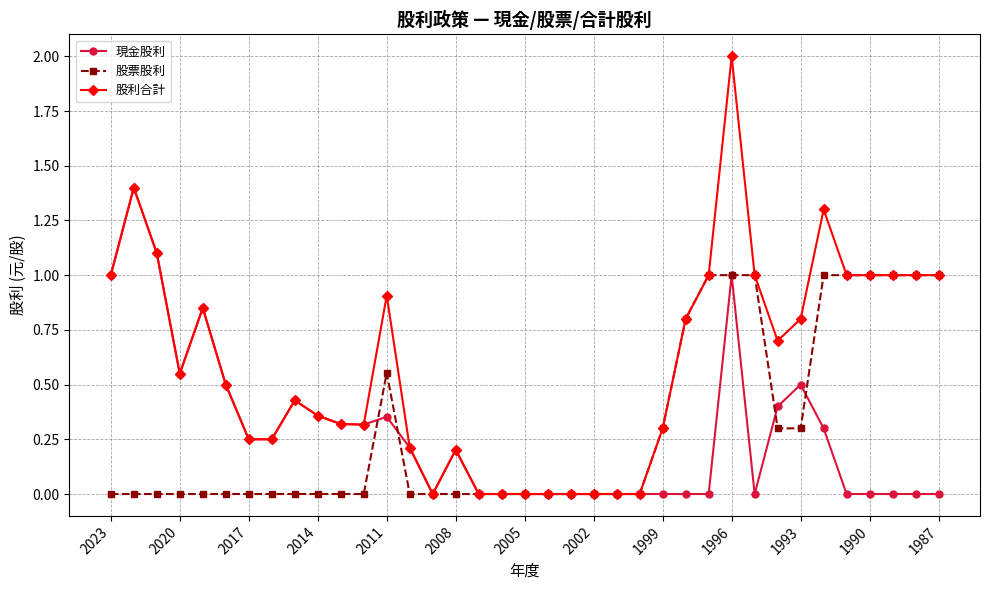

True or false: 股利合計 has more than 0 points higher than both neighbors.

True